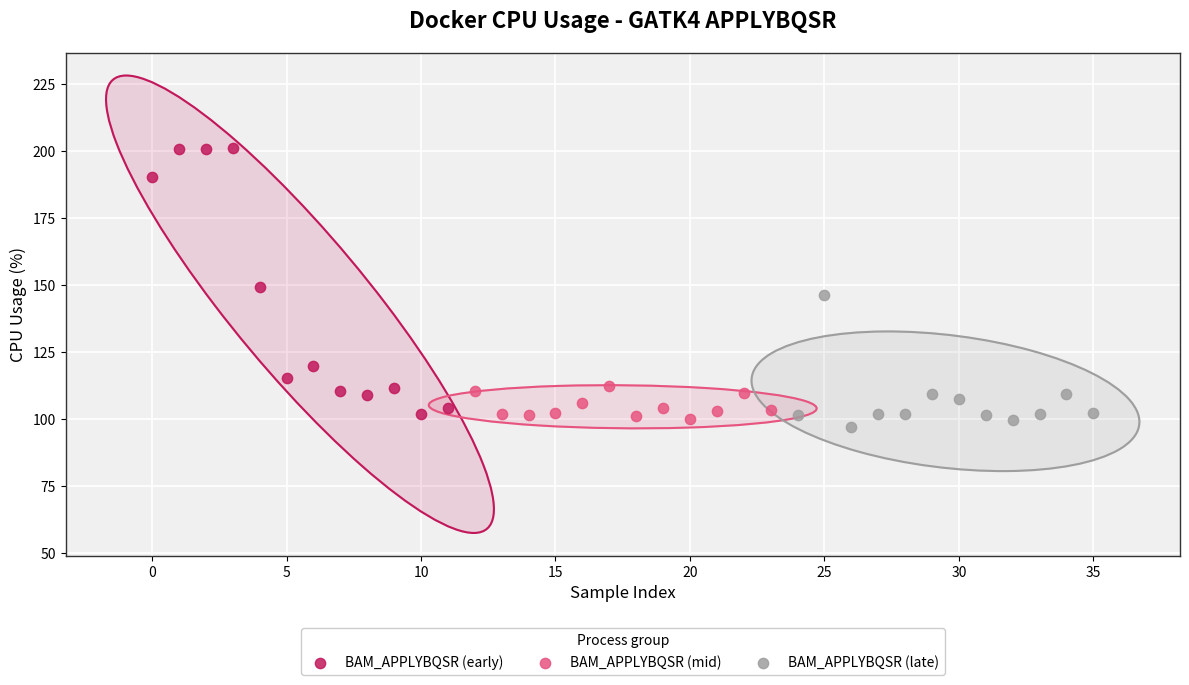

Which series contains the highest Y value?

BAM_APPLYBQSR (early)